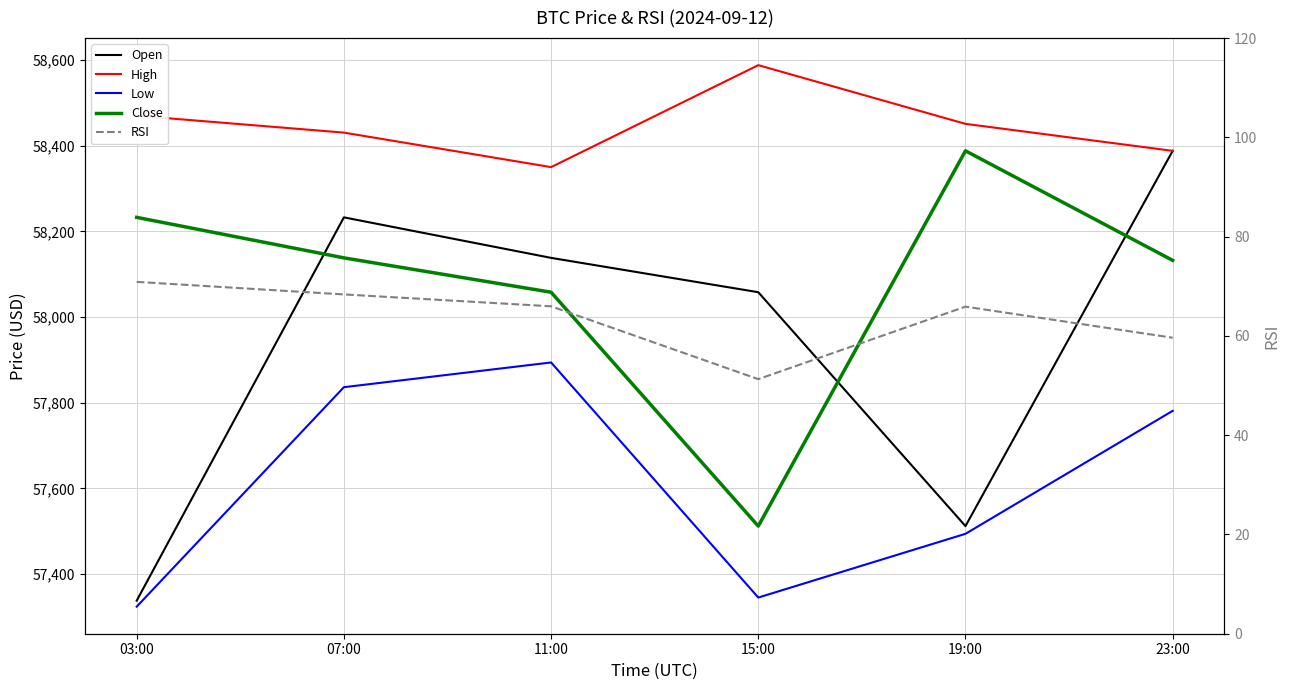

Where is the first local minimum for RSI?

15:00